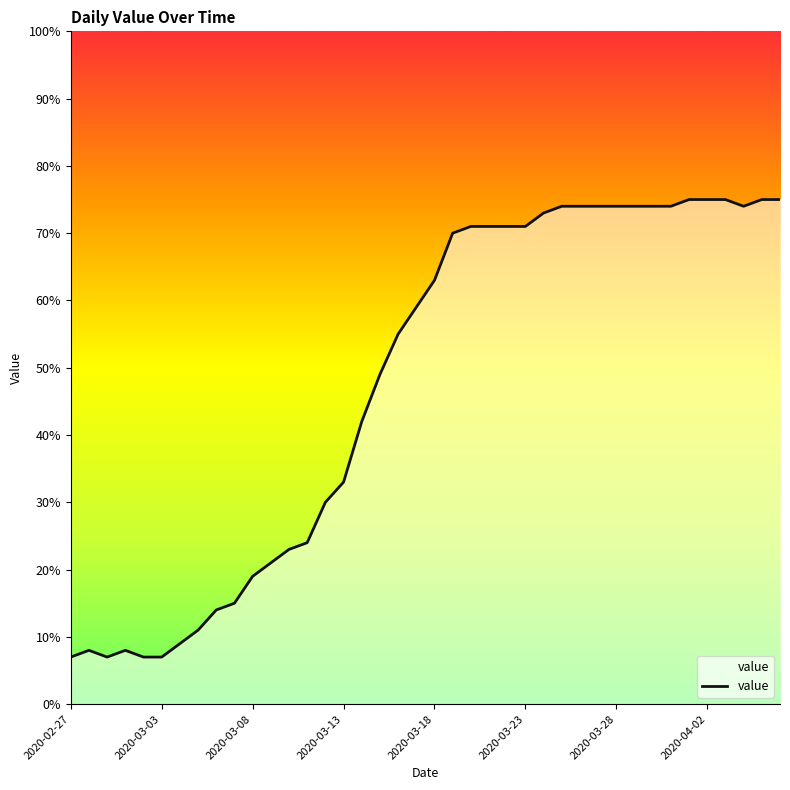

What is the smallest value displayed?

7